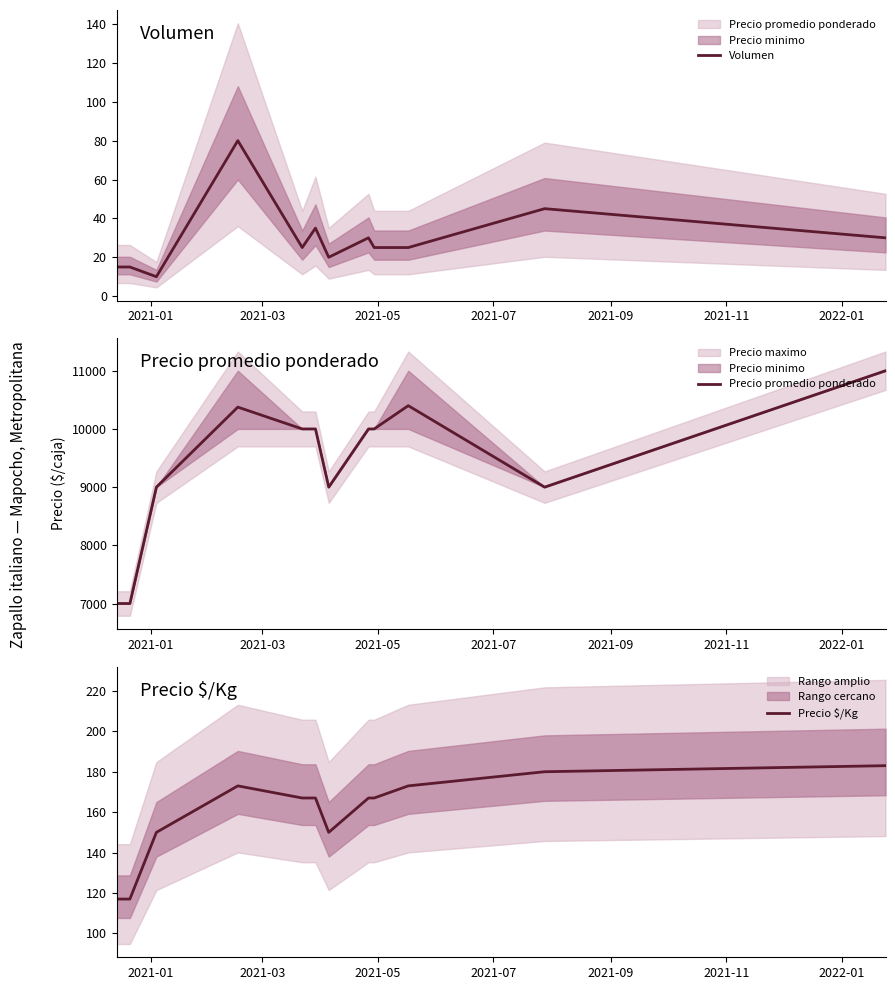

What is the maximum value for Volumen?

80